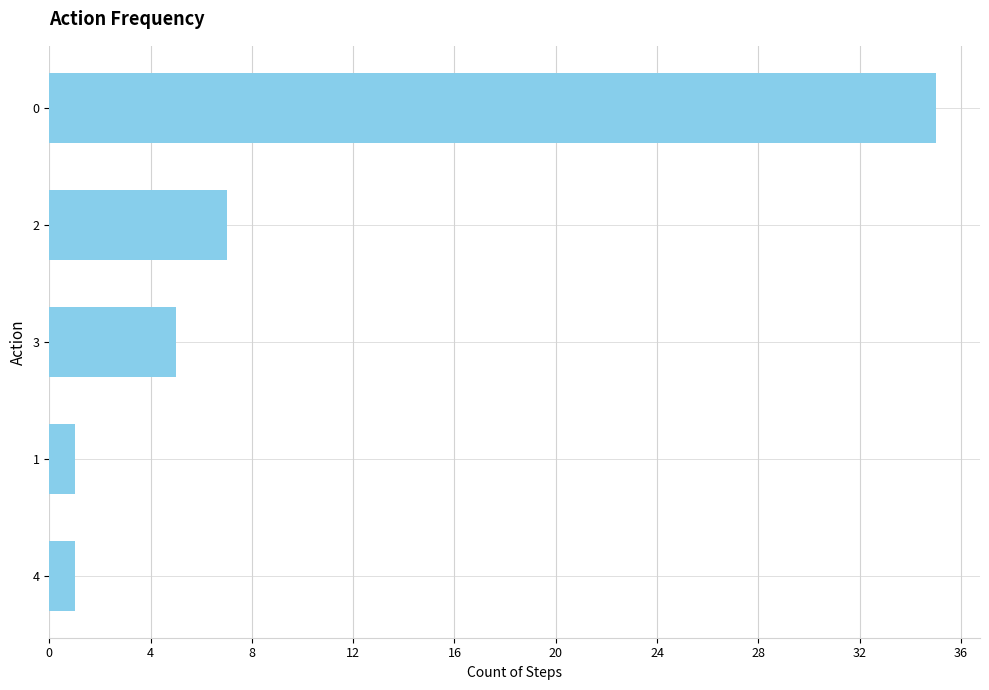

The value at 2 is 7. True or false?

True